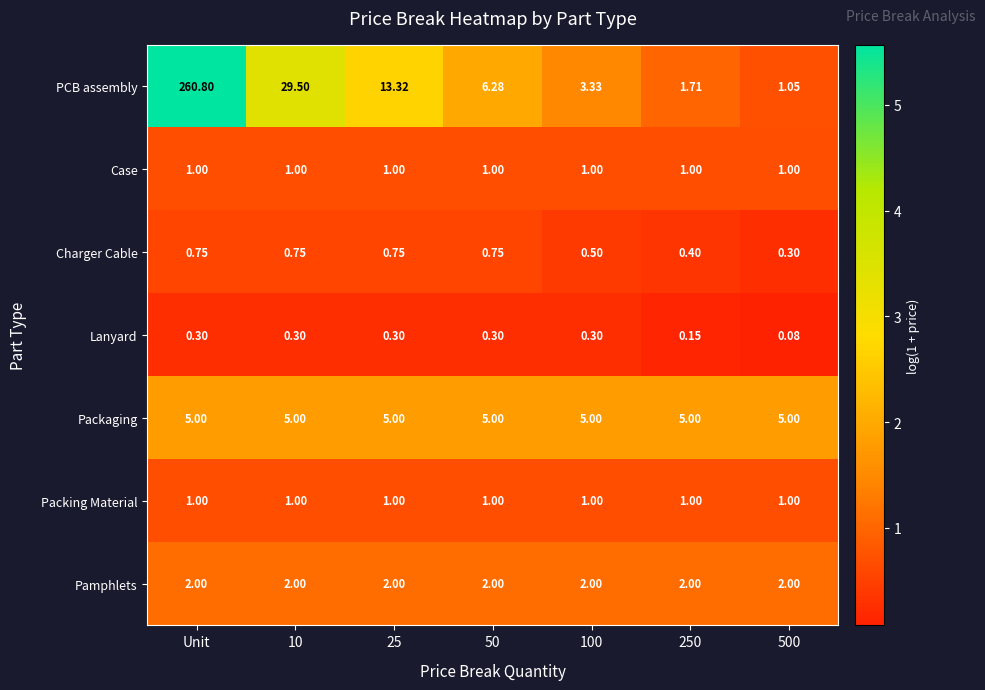

At which category is the sum across all series the highest?

Unit